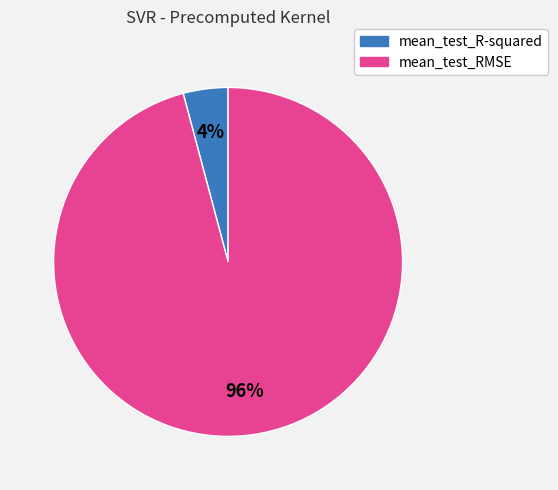

How many segments does this pie chart have?

2